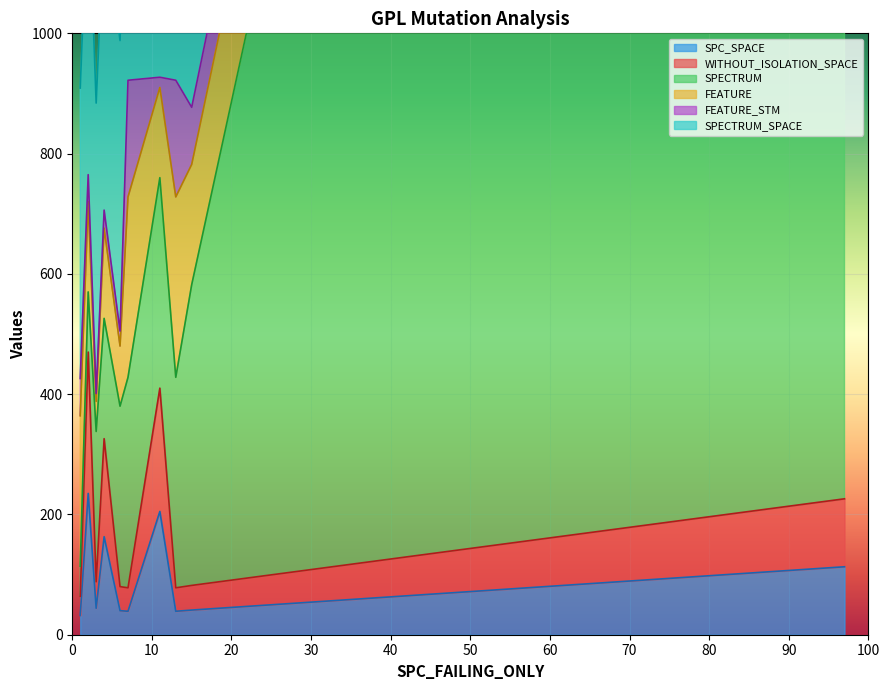

At which category does WITHOUT_ISOLATION_SPACE reach its first local valley?

3